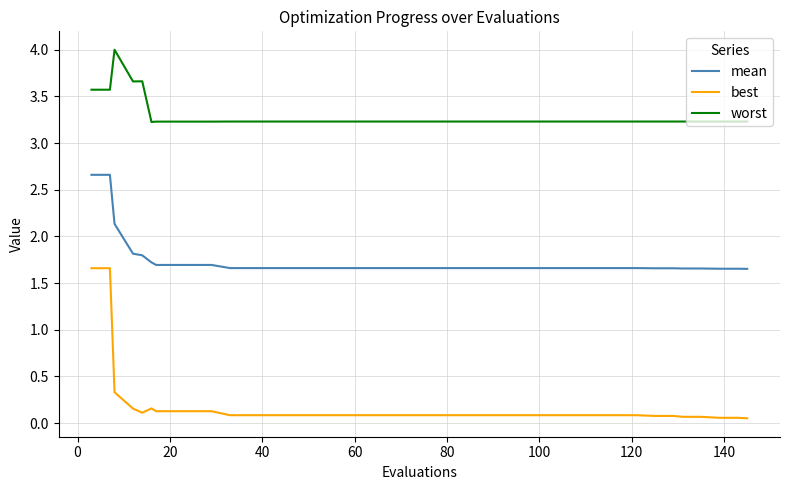

True or false: worst and mean intersect in this chart.

False